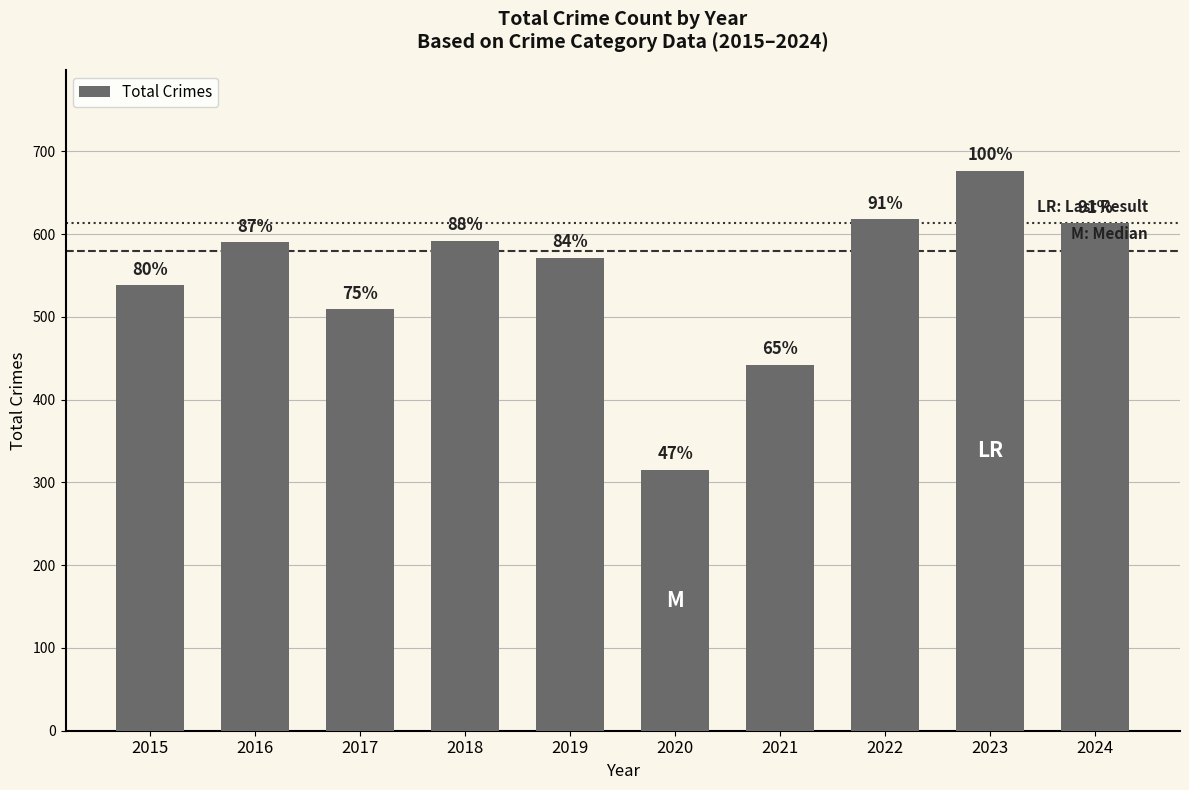

Are the bars horizontal?

No